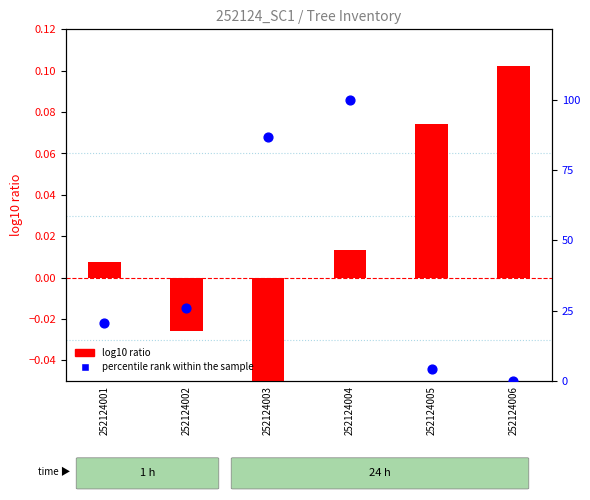

At how many categories does at least one series exceed 3?

5